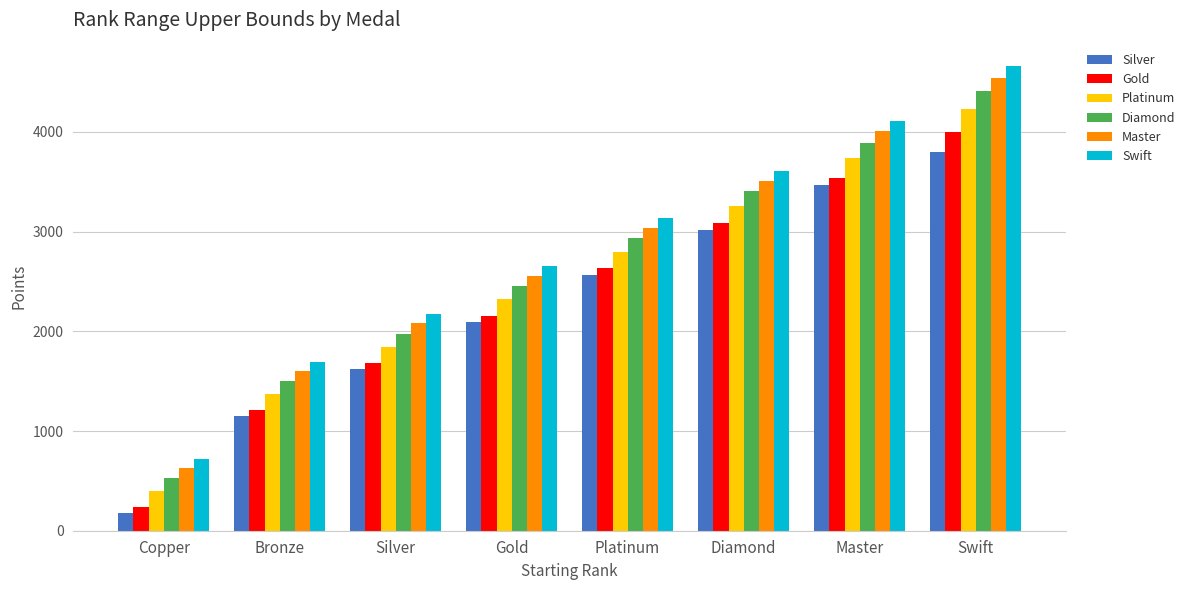

What are all the series names shown in the legend?

Silver, Gold, Platinum, Diamond, Master, Swift